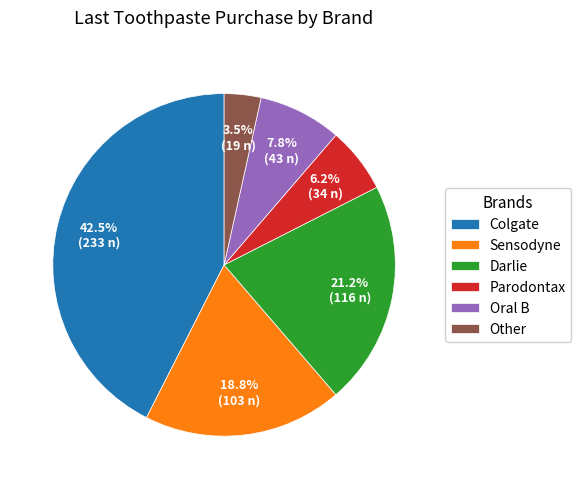

Is the sum of Oral B and Sensodyne greater than half?

No